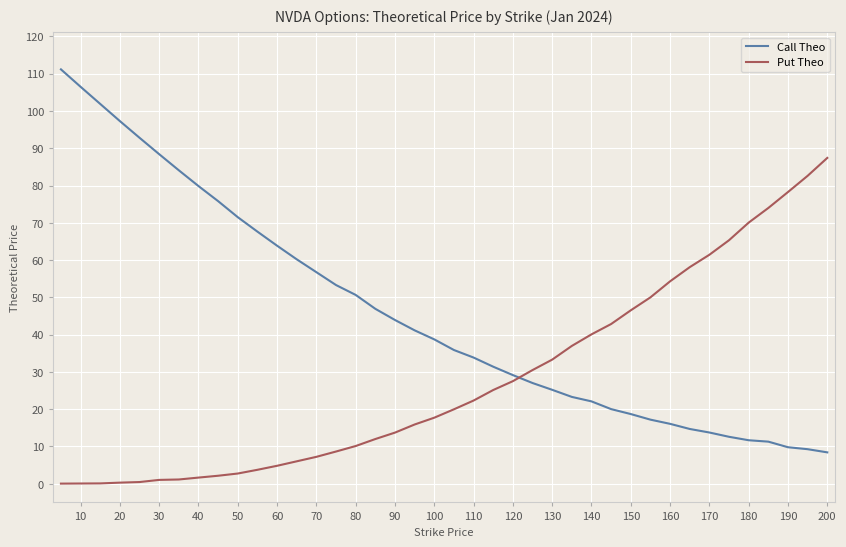

List the series in order of their peak value, lowest first.

Put Theo, Call Theo